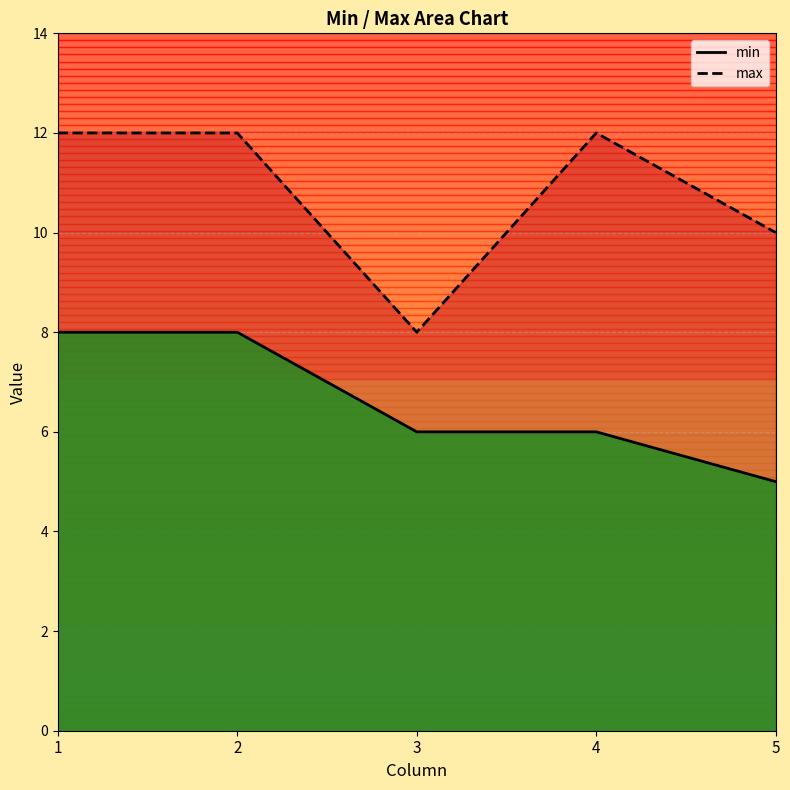

Which label corresponds to the smallest value in the chart?

5